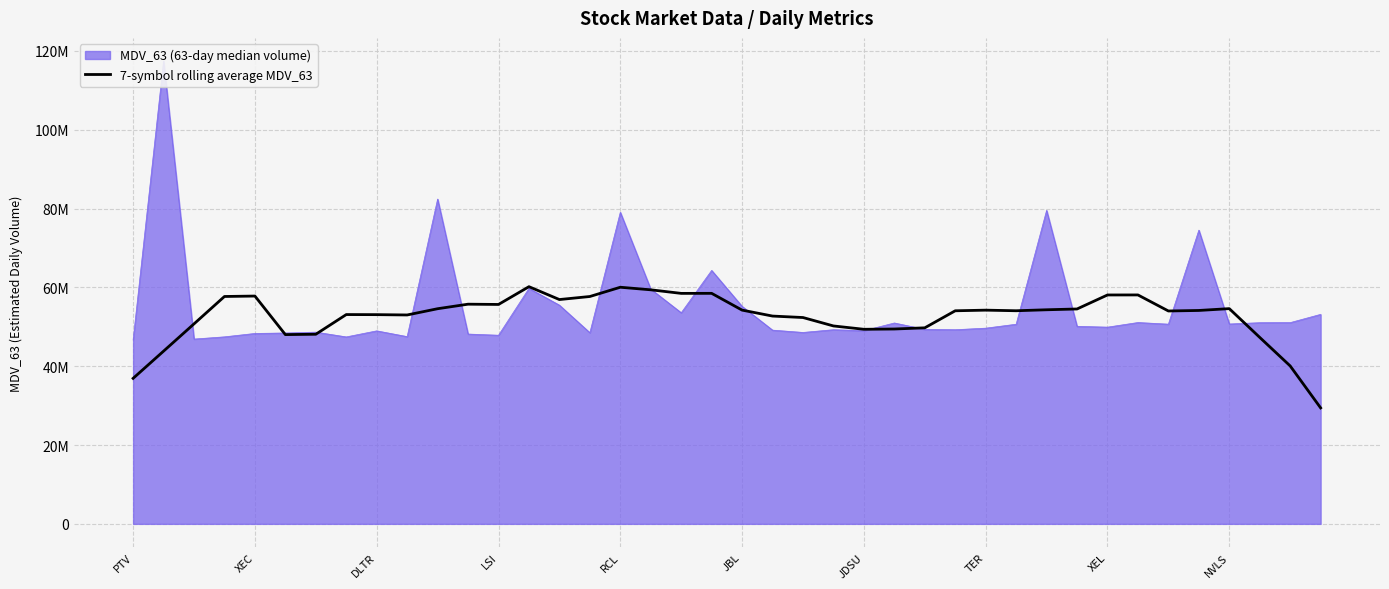

Does the chart display data point markers on the line(s)?

No